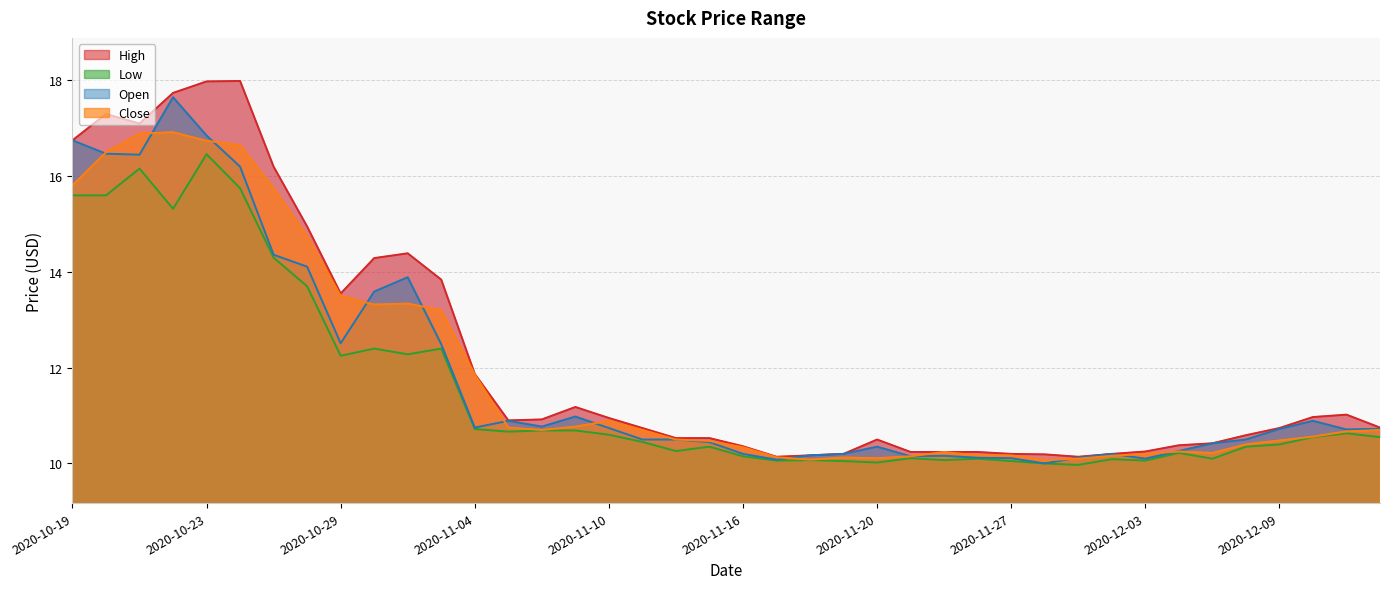

What is the difference between the highest and lowest values at 2020-11-30?

0.2